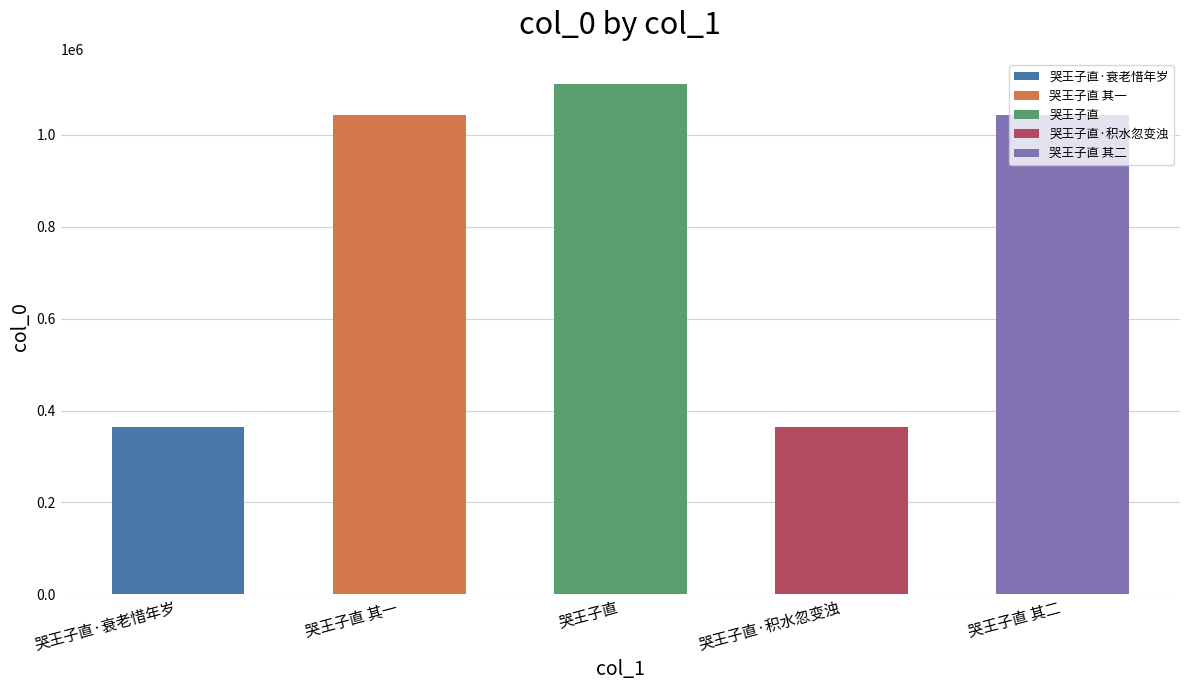

Which category has the highest value across all series?

哭王子直